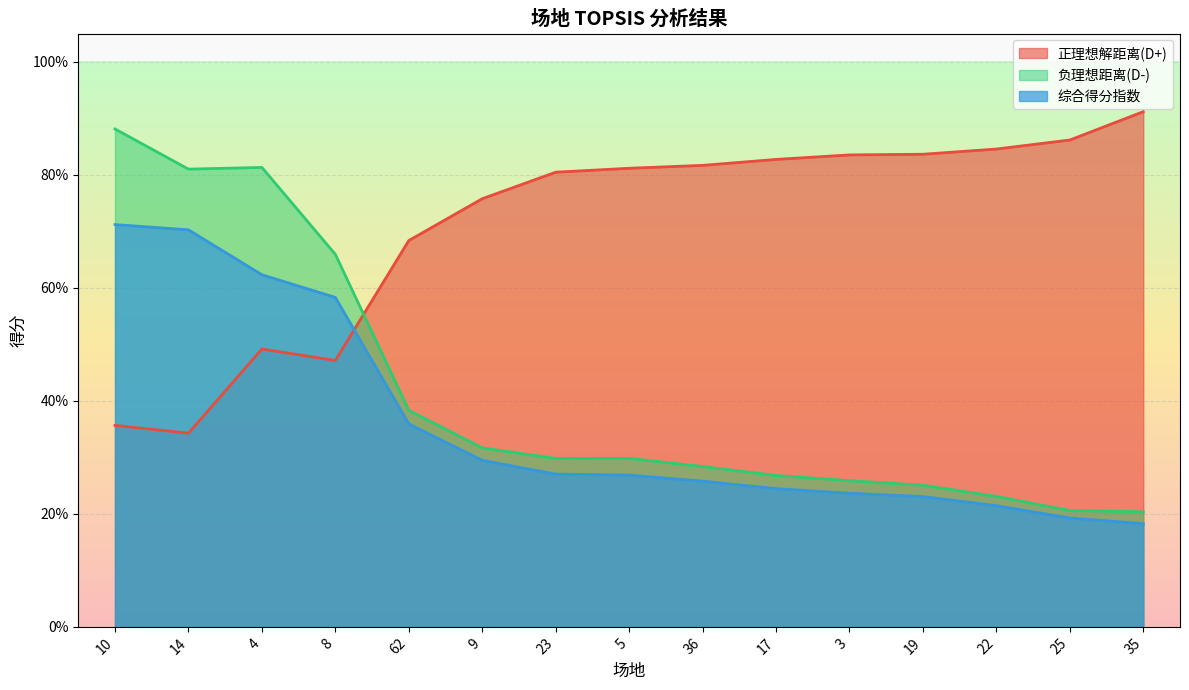

At how many categories does at least one series exceed 0?

15